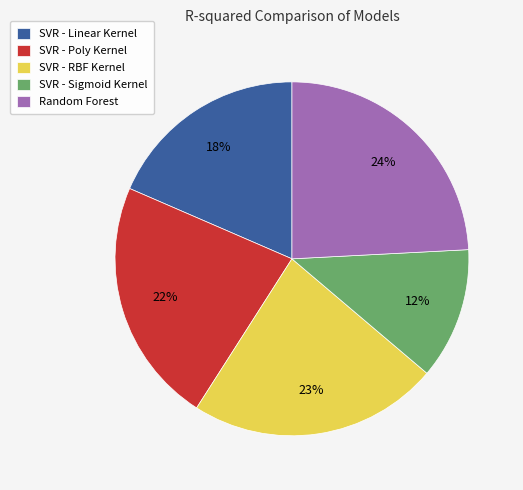

Is the sum of SVR - Sigmoid Kernel and SVR - RBF Kernel greater than half?

No